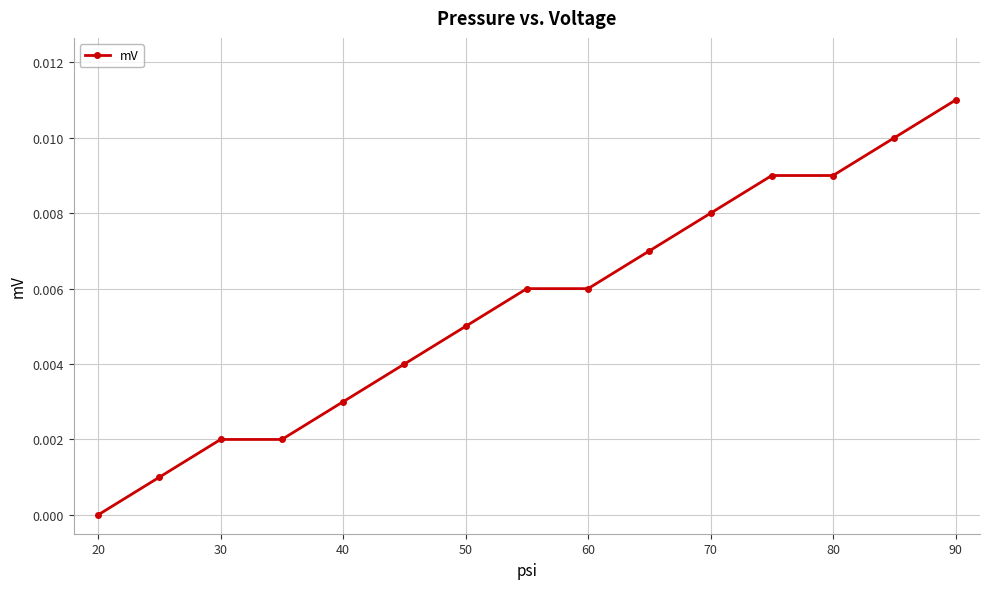

True or false: there are more than 1 points higher than both neighbors.

False